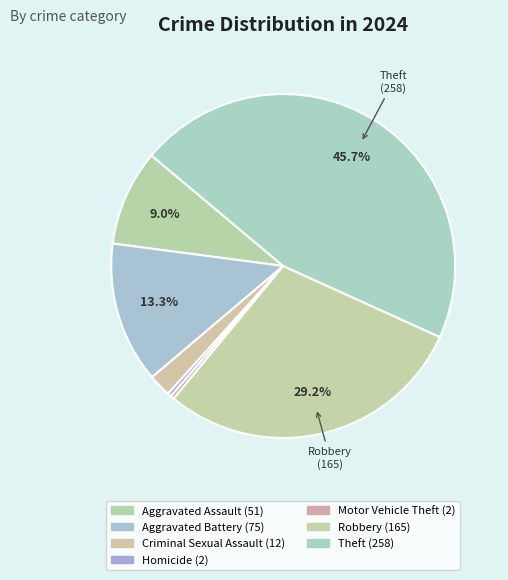

How many slices are in this pie chart?

7